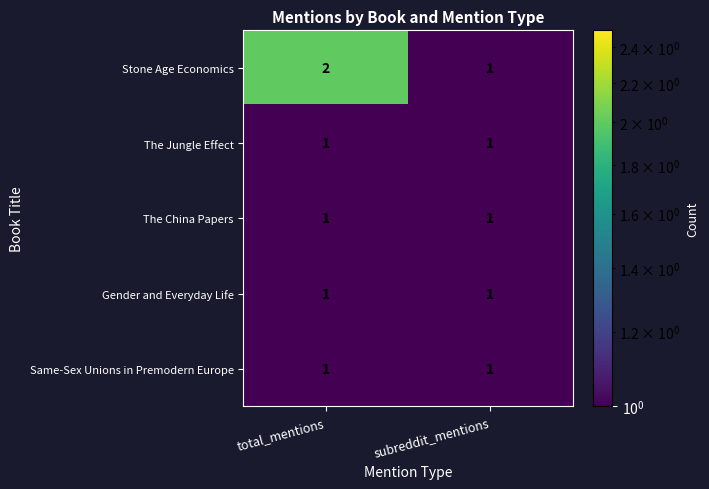

Reading left to right, extract all data points from this chart.

Stone Age Economics: total_mentions=2	subreddit_mentions=1
The Jungle Effect: total_mentions=1	subreddit_mentions=1
The China Papers: total_mentions=1	subreddit_mentions=1
Gender and Everyday Life: total_mentions=1	subreddit_mentions=1
Same-Sex Unions in Premodern Europe: total_mentions=1	subreddit_mentions=1